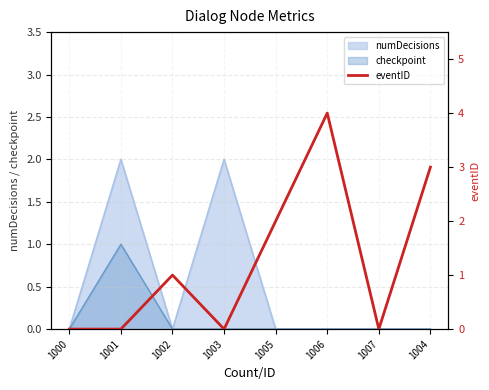

The value of numDecisions at 1006 is 0. True or false?

True